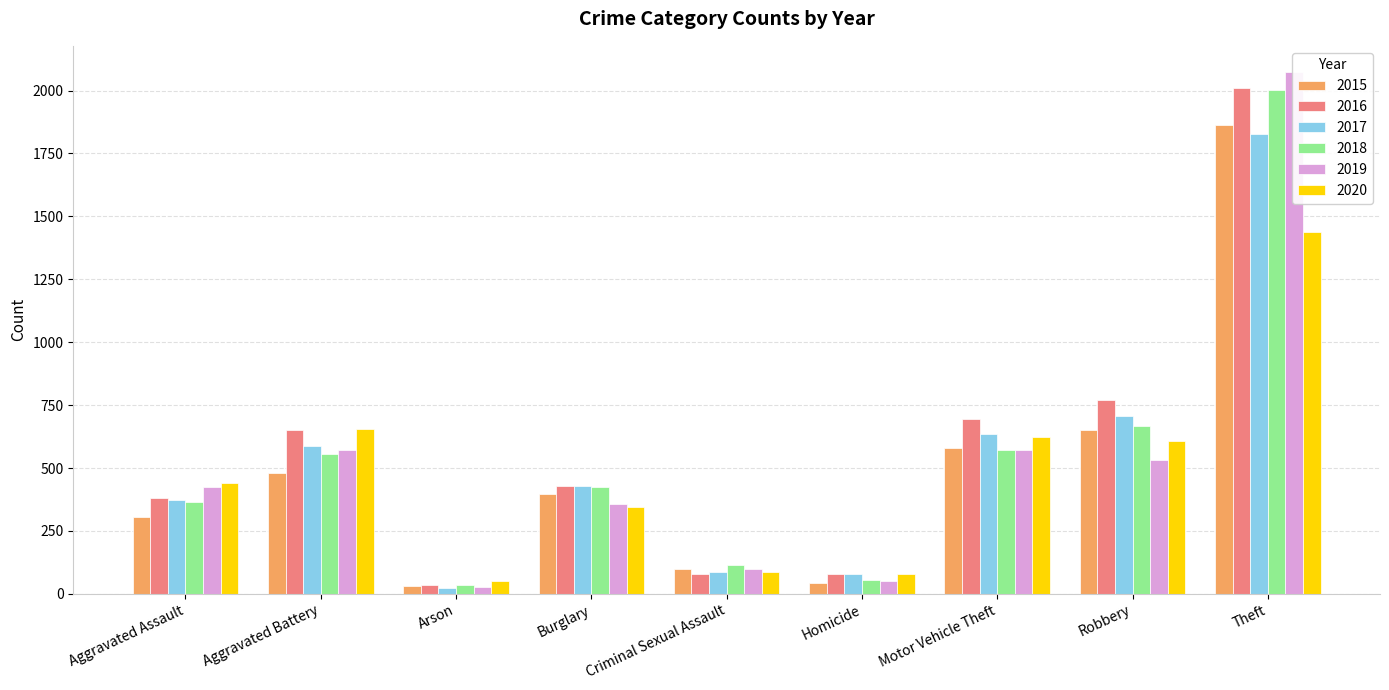

What is the difference between the maximum and minimum values in the 2019 series?

2045